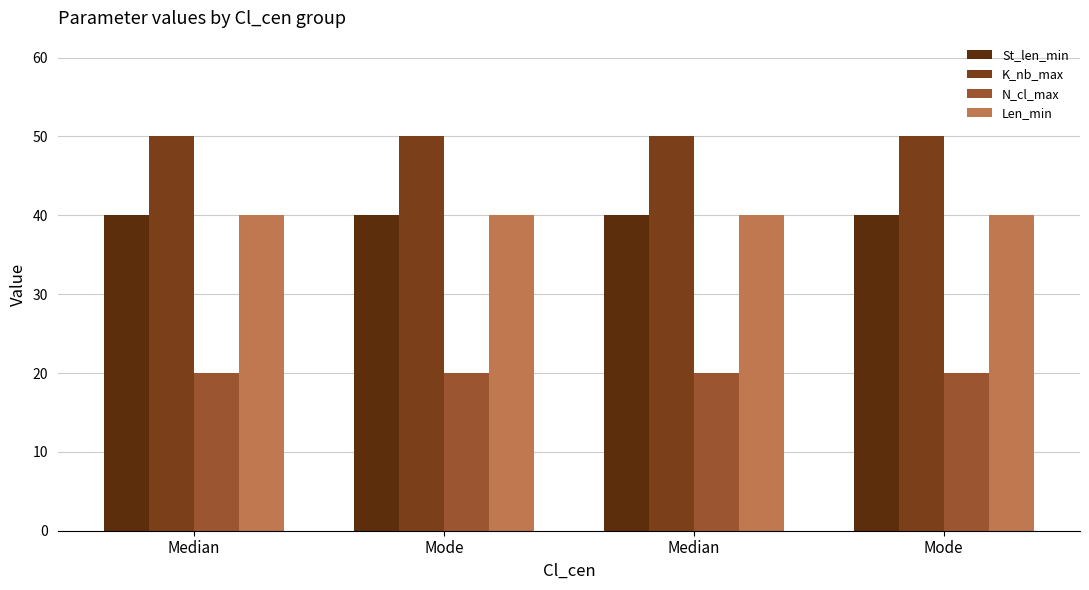

The value of St_len_min at Median is 9. True or false?

False